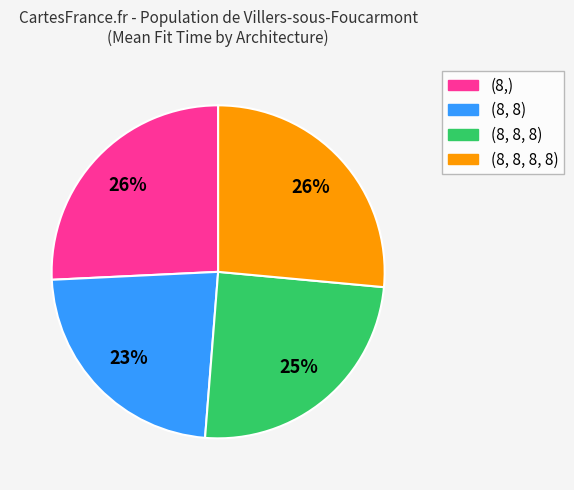

Is there a majority slice in this chart?

No